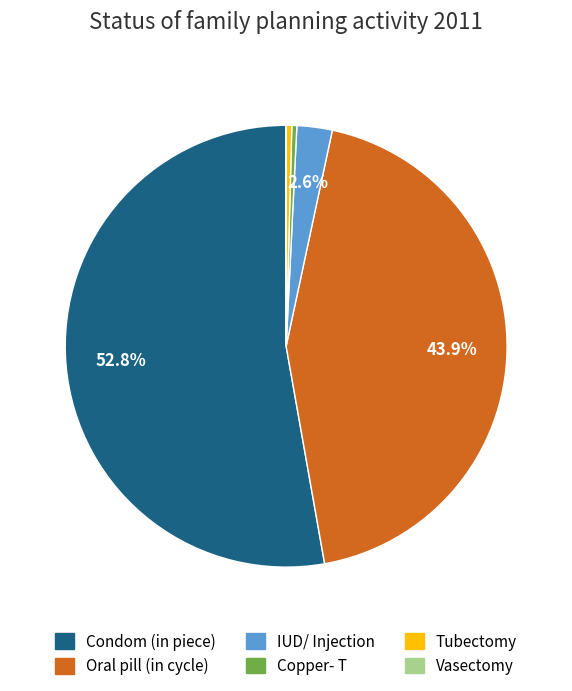

What is the largest slice in the pie chart?

Condom (in piece)